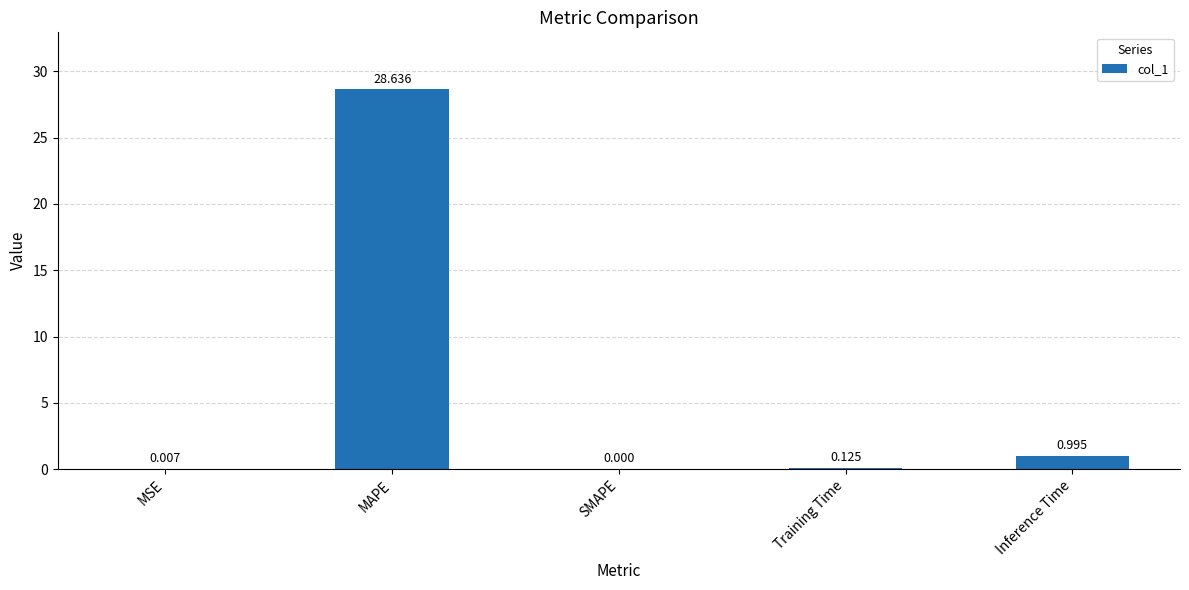

Which label corresponds to the largest value in the chart?

MAPE